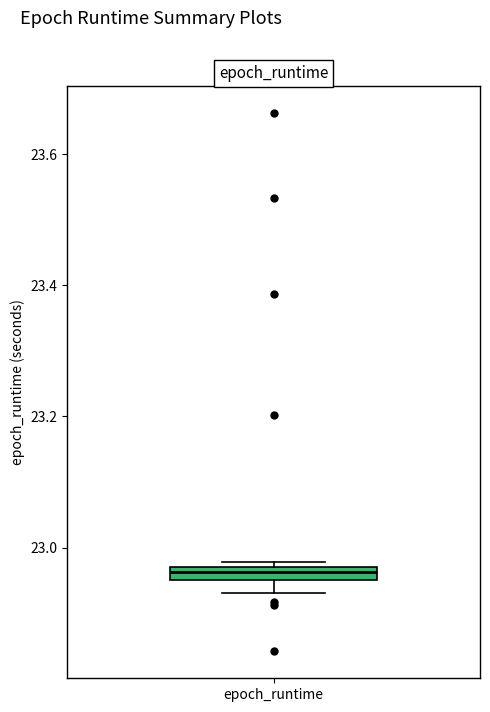

Where does the lower whisker of the box for epoch_runtime end on the y-axis? The values are not printed on the chart, so give them approximately, as read against the axis.

22.94